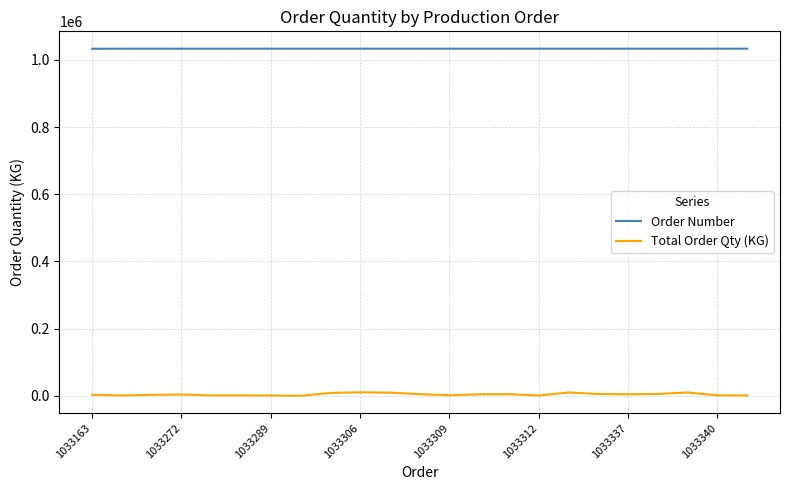

Which series has the largest range (max minus min)?

Total Order Qty (KG)